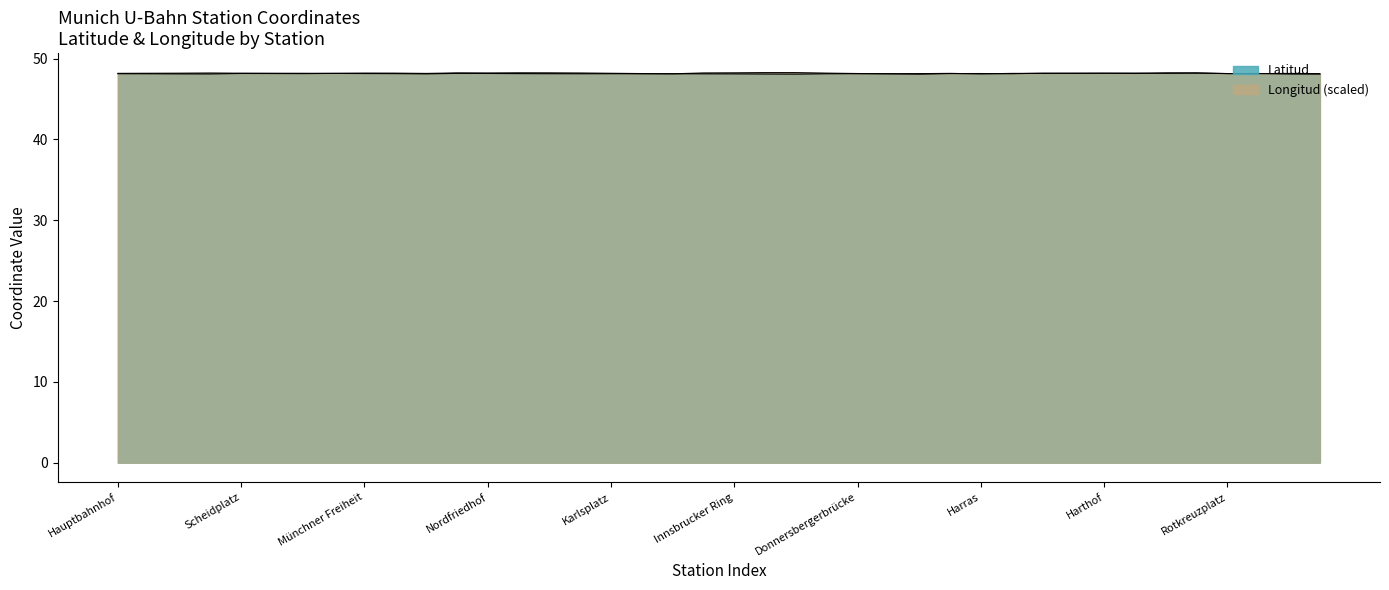

How many interior local peaks does the Longitud series have?

9